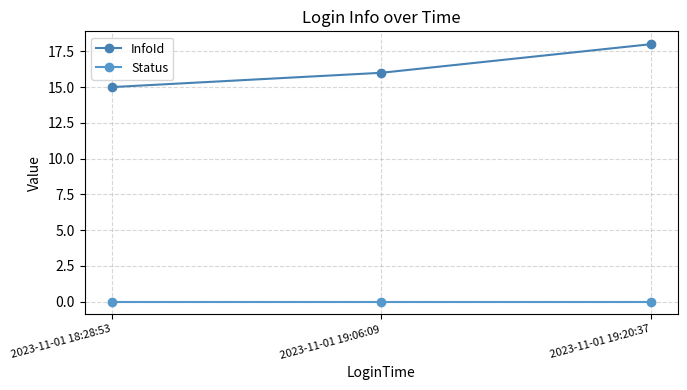

How many values in the InfoId series are below 16?

1